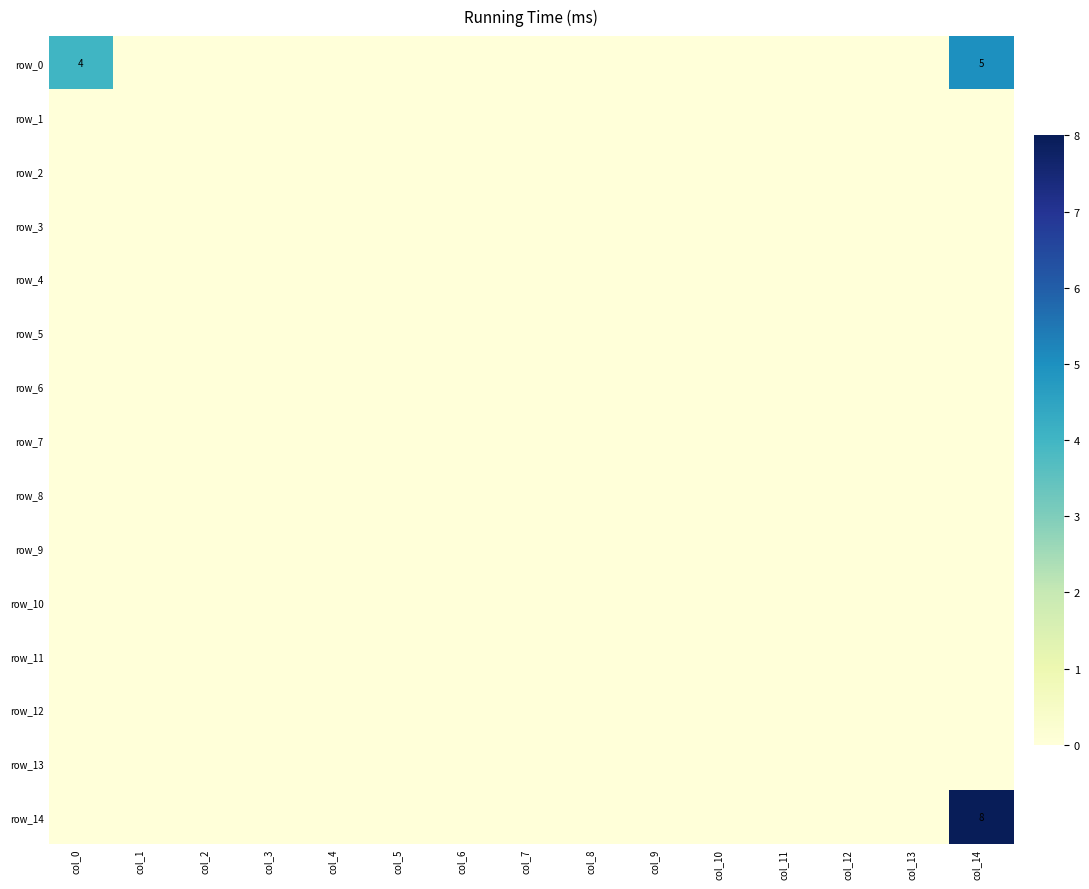

True or false: row_10 has a value of 1.3 at col_2.

False